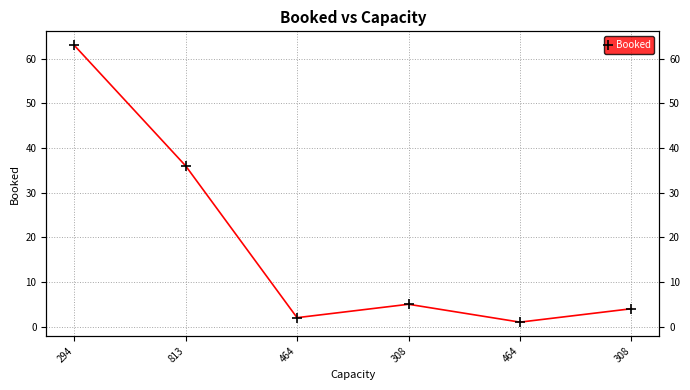

Is it true that the value at 308 is 7?

False